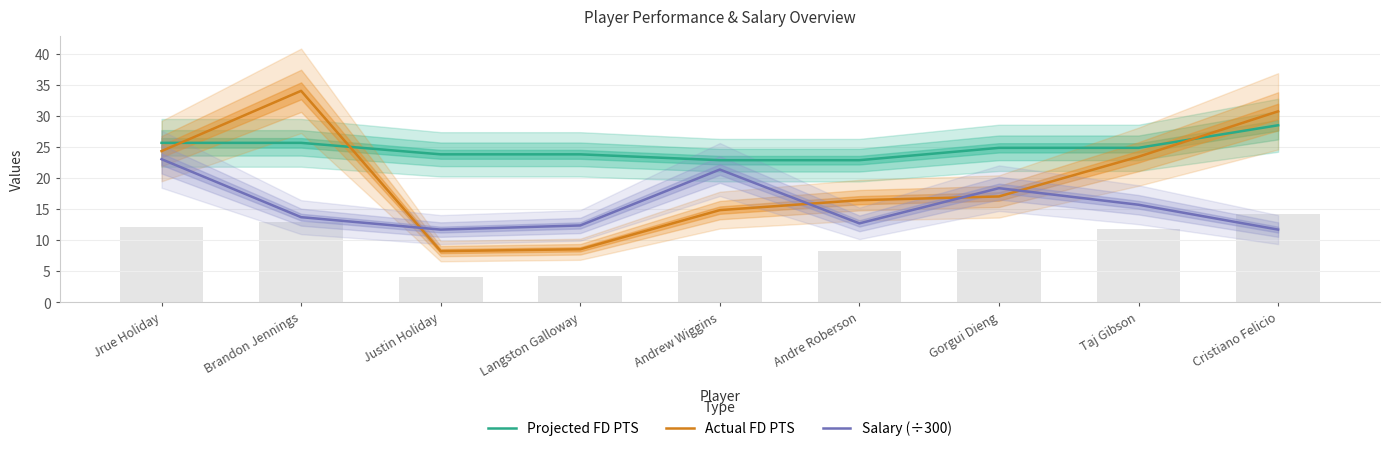

How many values in the Salary (÷300) series exceed 13?

5